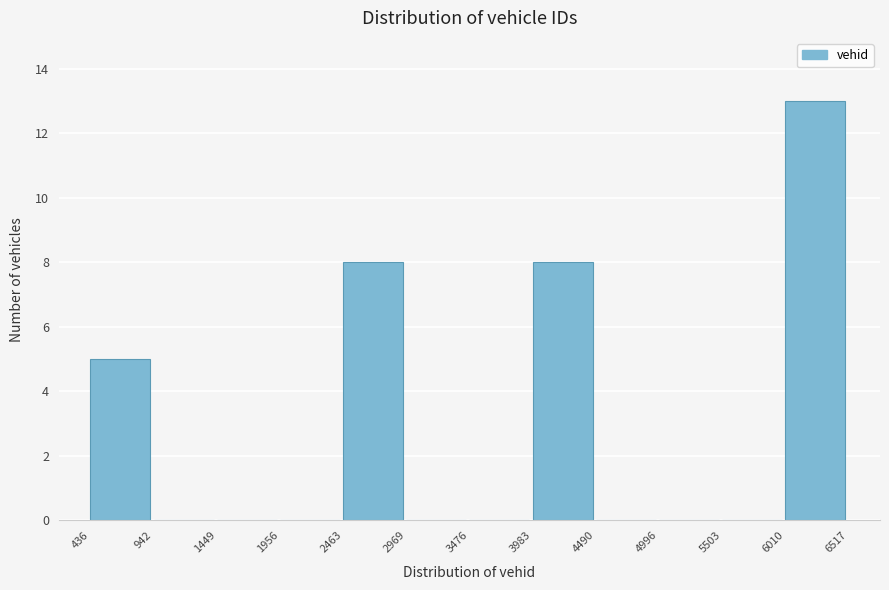

How tall is the bar that spans 436 to 942 on the x-axis? The values are not printed on the chart, so give them approximately, as read against the axis.

5